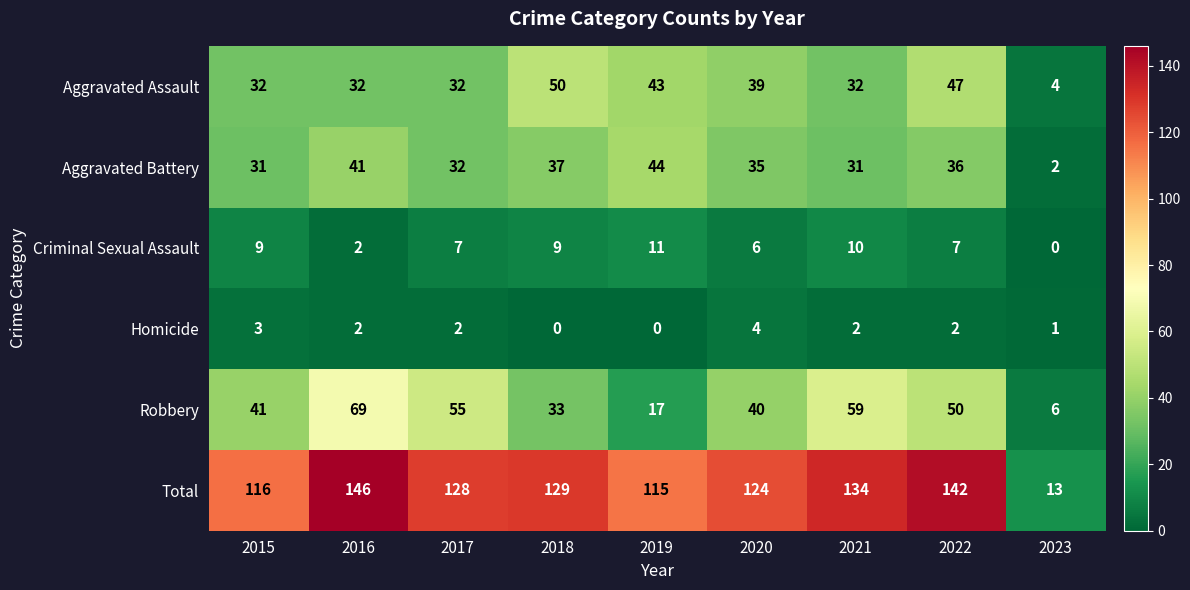

True or false: Aggravated Battery has a value of 45 at 2015.

False